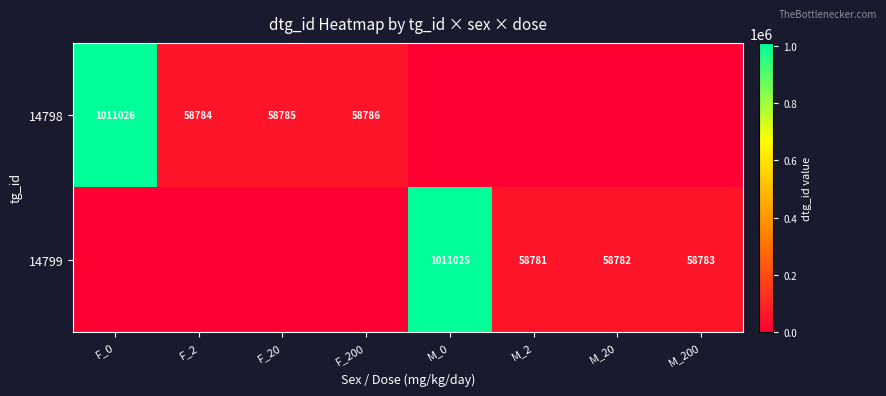

The value of 14798 at F_2 is 26729. True or false?

False